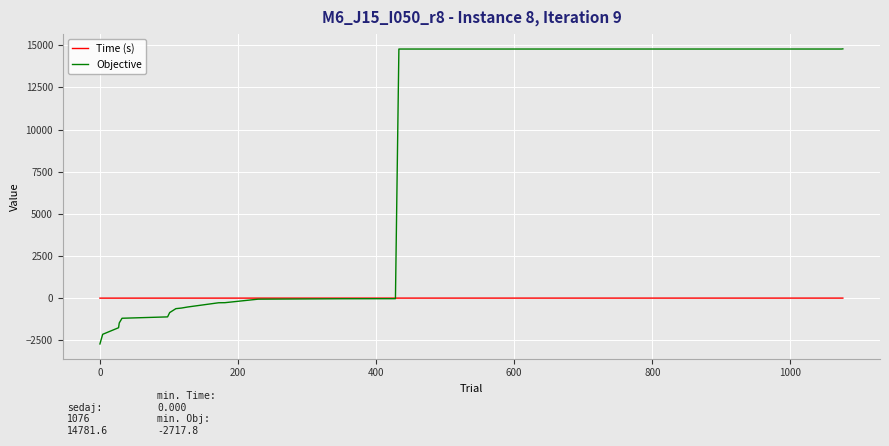

Which series has the widest spread of values?

Objective